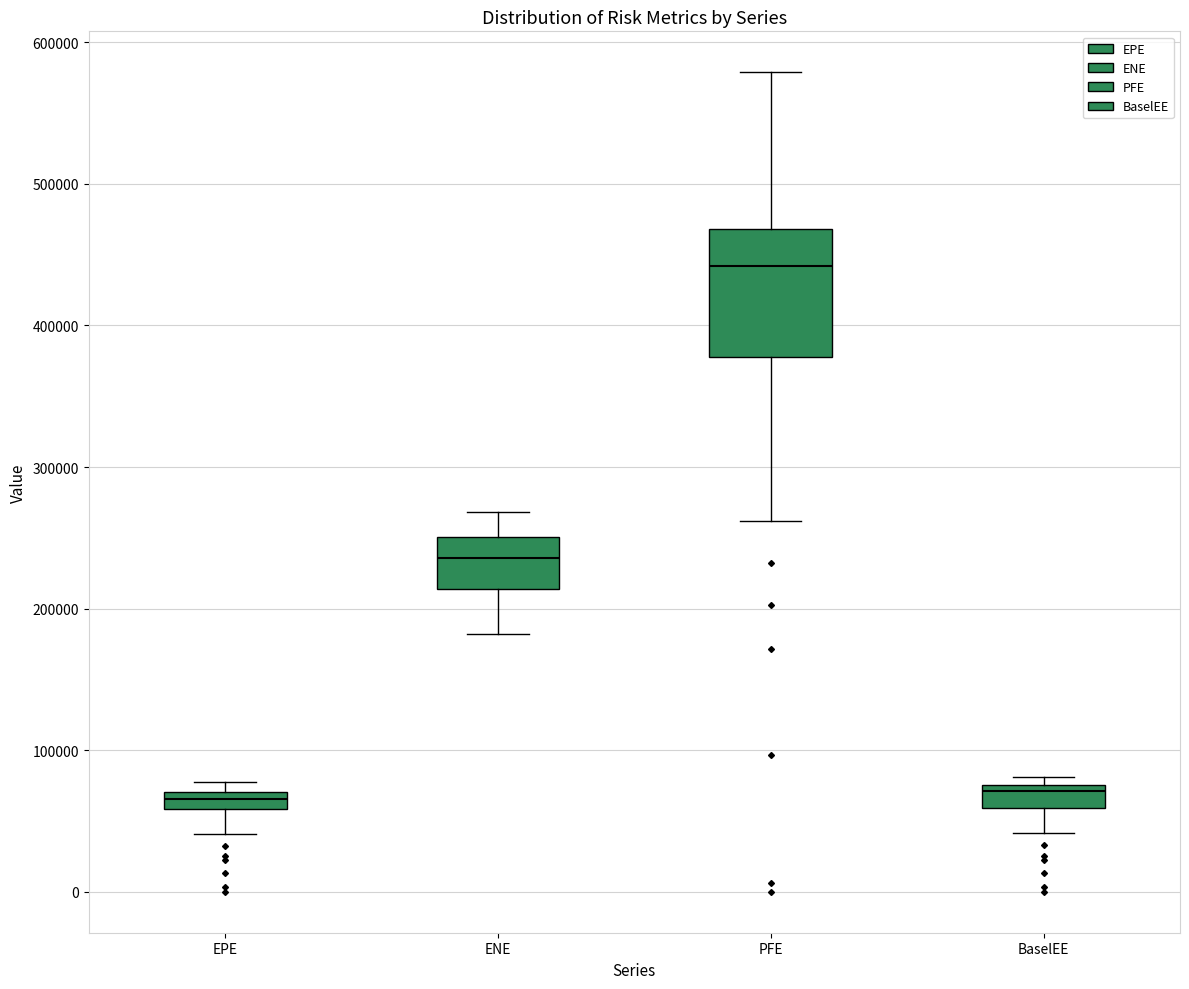

Where does the lower whisker of the box for BaselEE end on the y-axis? The values are not printed on the chart, so give them approximately, as read against the axis.

40000